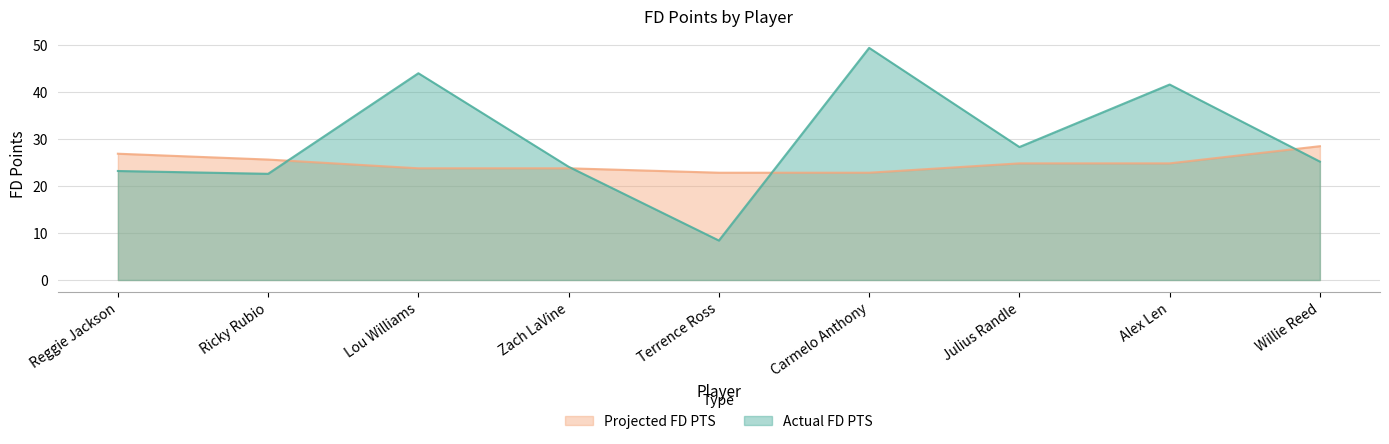

How many times do Projected FD PTS and Actual FD PTS cross each other?

4